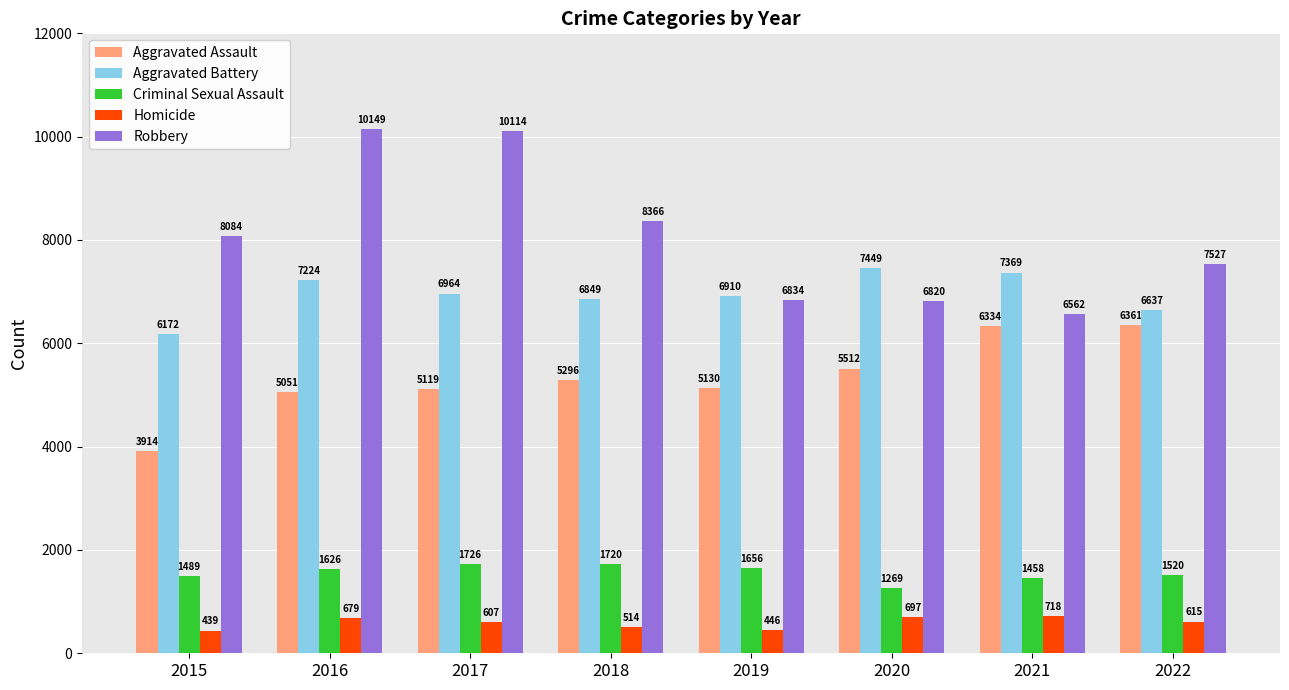

What is the difference between the highest and lowest values at 2018?

7852